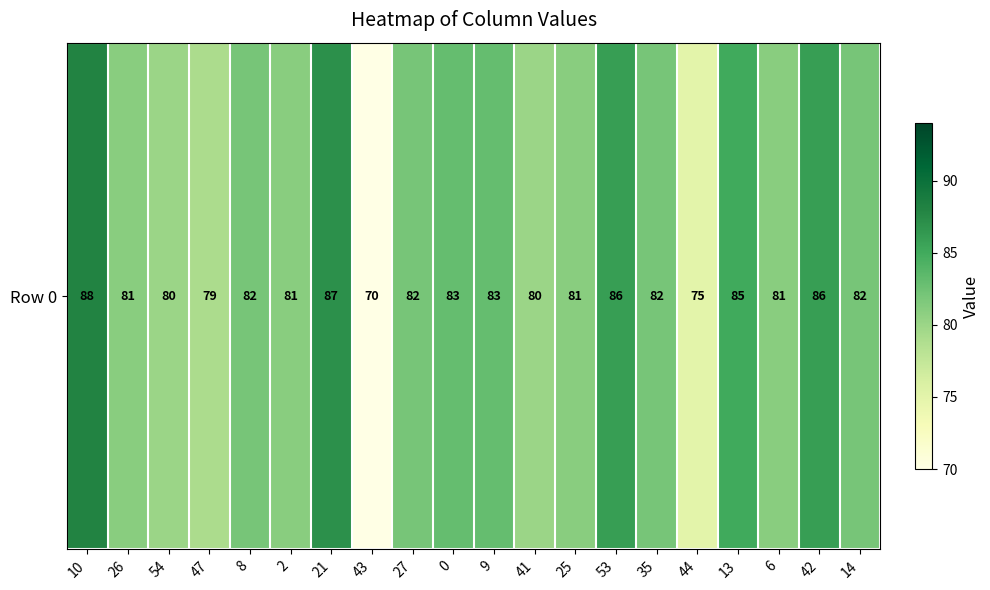

List the labels in order of value, smallest first.

43, 44, 47, 54, 41, 26, 2, 25, 6, 8, 27, 35, 14, 0, 9, 13, 53, 42, 21, 10